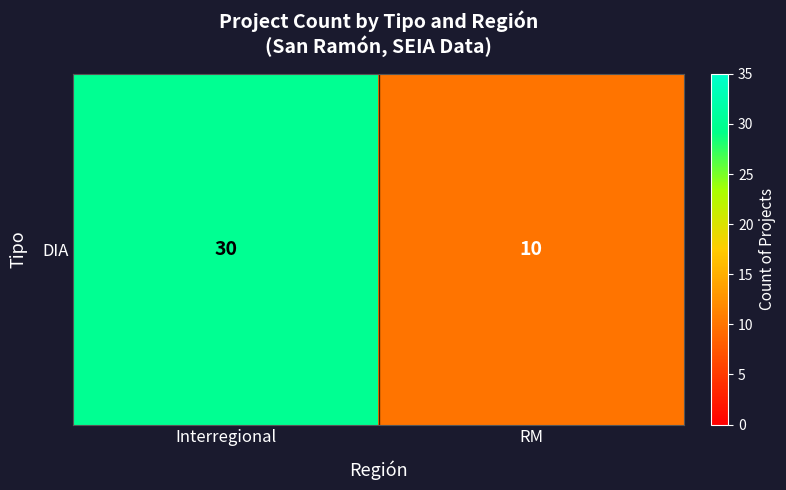

The chart shows a value of 9 at Interregional. True or false?

False